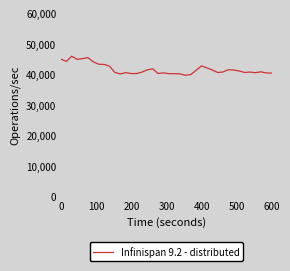

What is the greatest value displayed?

45906.0